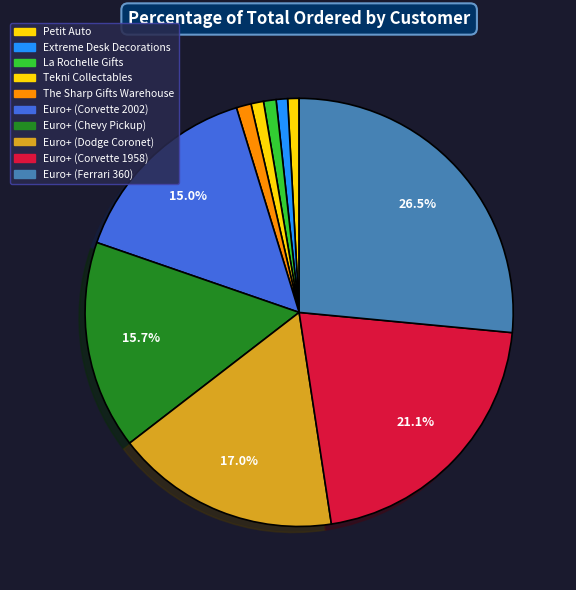

To the nearest percent, what percentage of the pie is Petit Auto?

1%